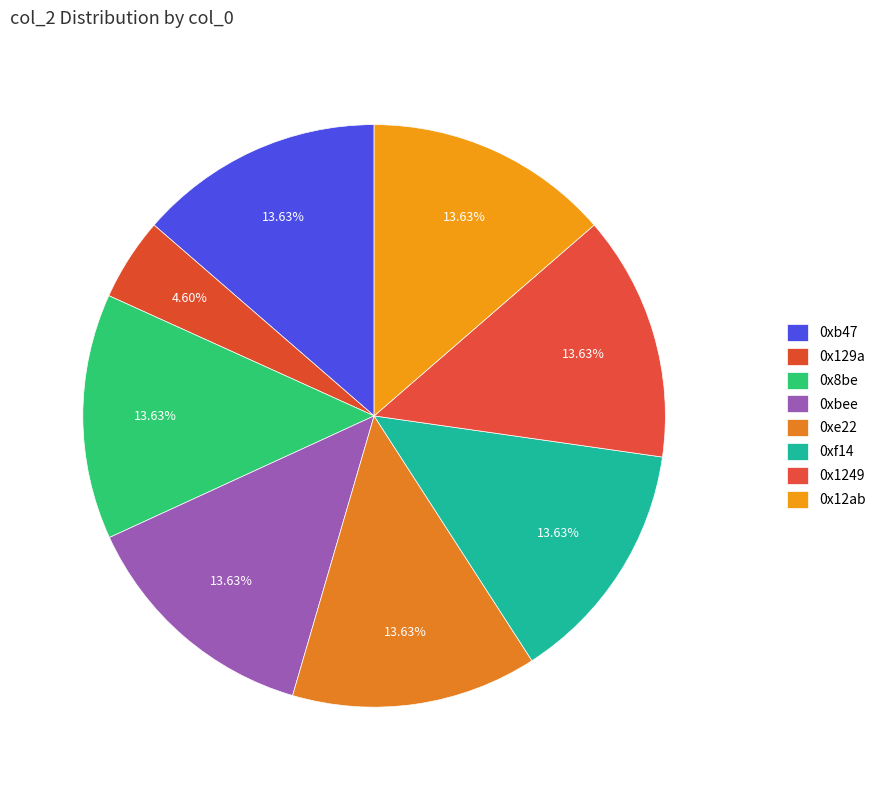

How many slices are in this pie chart?

8